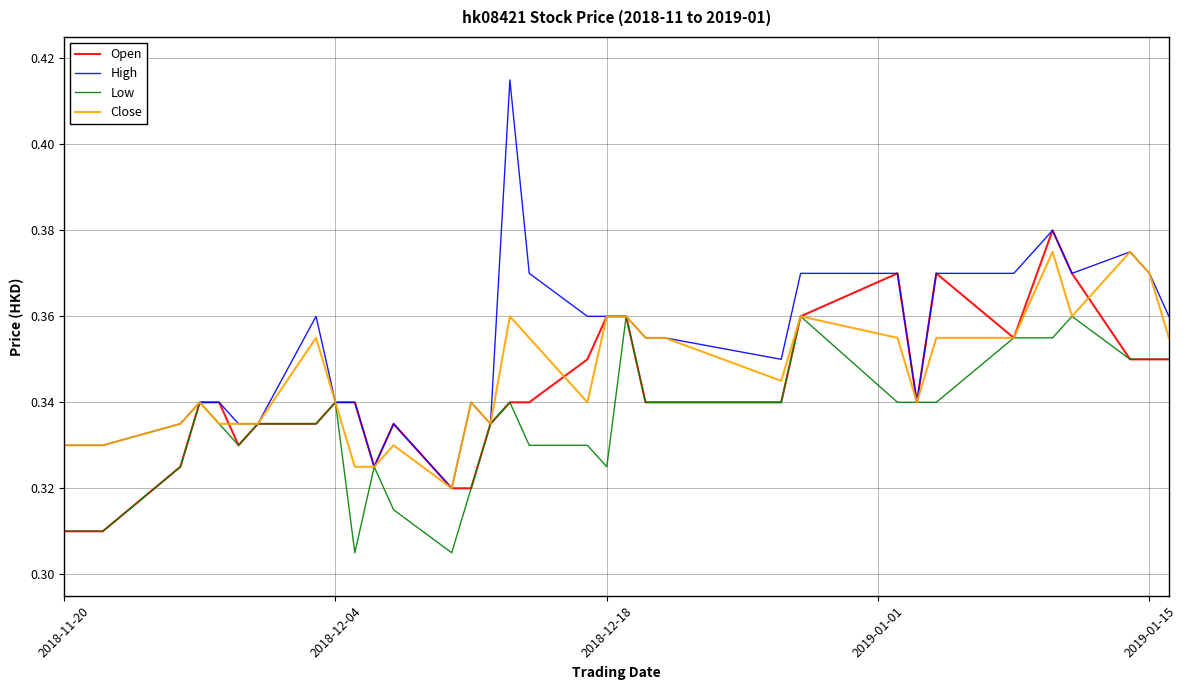

What are all the series names shown in the legend?

Open, High, Low, Close